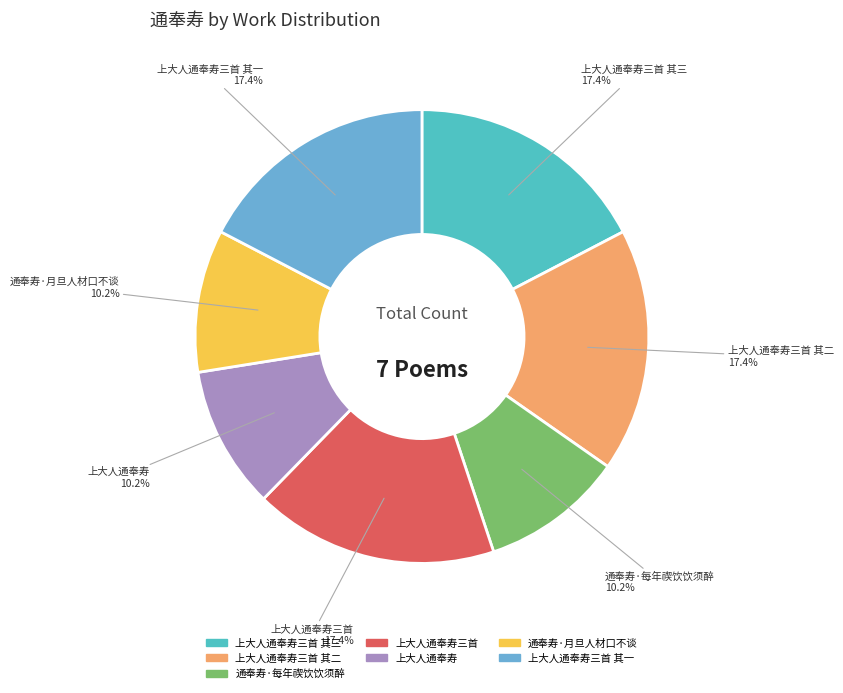

Is the sum of 上大人通奉寿三首 其二 and 上大人通奉寿三首 greater than half?

No